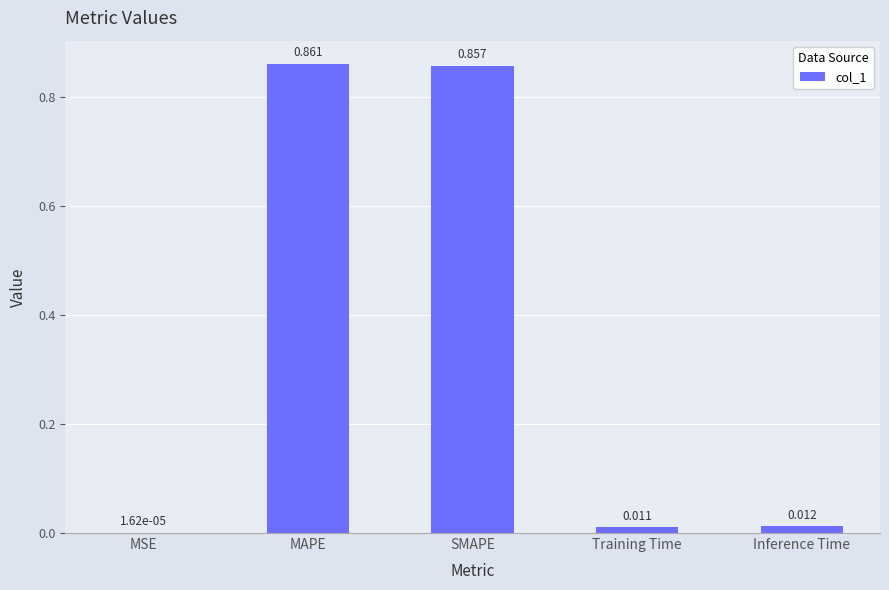

Are the bars horizontal?

No